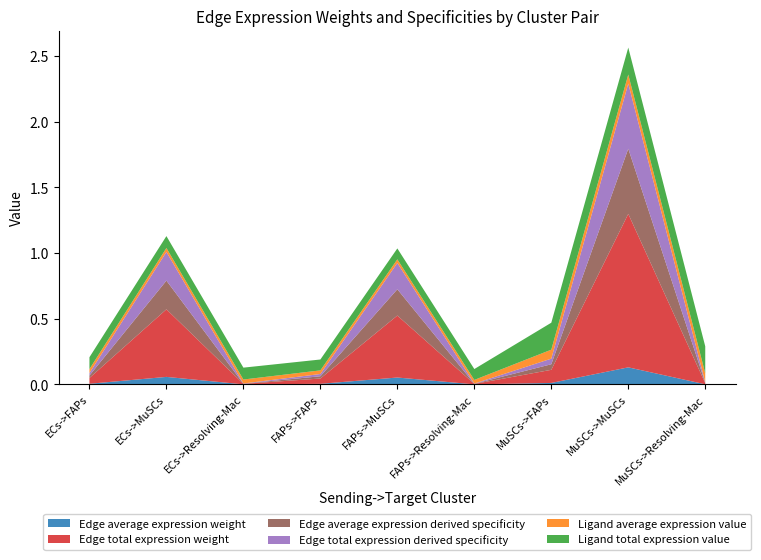

Reading left to right, list all the values displayed in this chart.

Edge average expression weight: 0.0	0.1	0.0	0.0	0.1	0.0	0.0	0.1	0.0
Edge total expression weight: 0.0	0.5	0.0	0.0	0.5	0.0	0.1	1.2	0.0
Edge average expression derived specificity: 0.0	0.2	0.0	0.0	0.2	0.0	0.0	0.5	0.0
Edge total expression derived specificity: 0.0	0.2	0.0	0.0	0.2	0.0	0.0	0.5	0.0
Ligand average expression value: 0.0	0.0	0.0	0.0	0.0	0.0	0.1	0.1	0.1
Ligand total expression value: 0.1	0.1	0.1	0.1	0.1	0.1	0.2	0.2	0.2